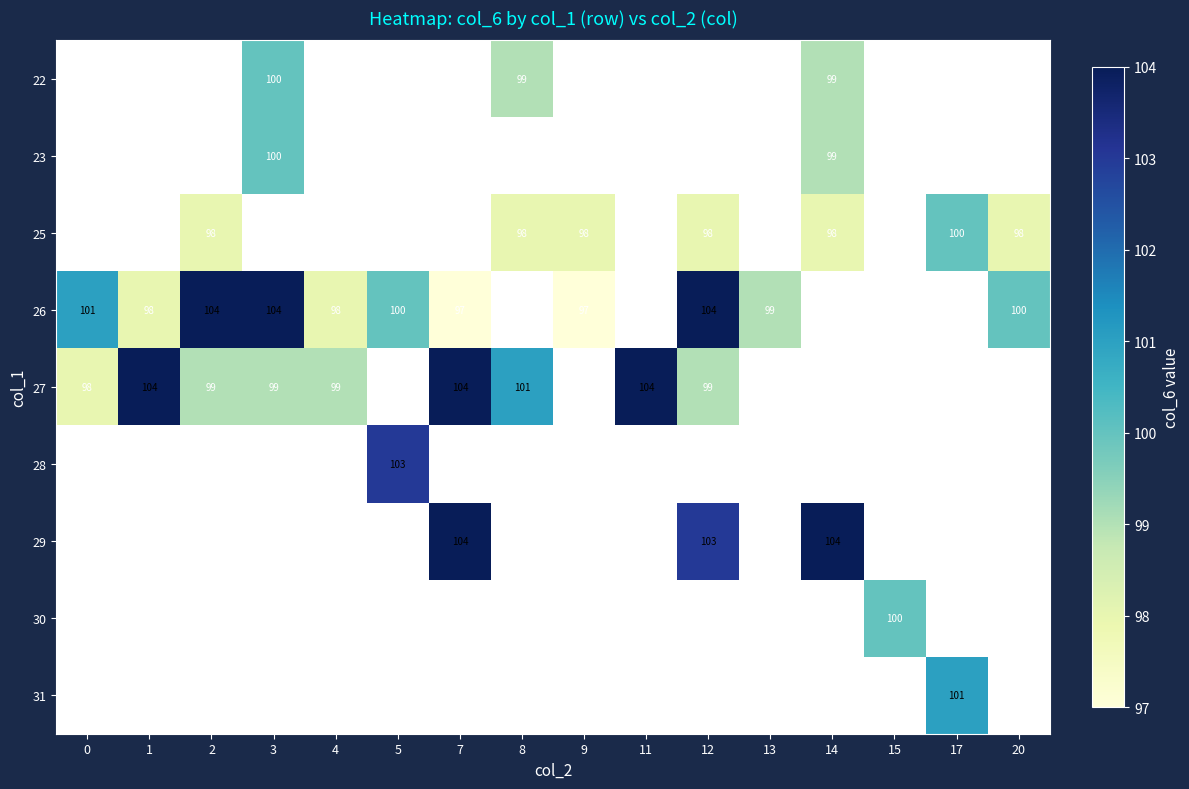

The 25 series shows 38 at 20. True or false?

False